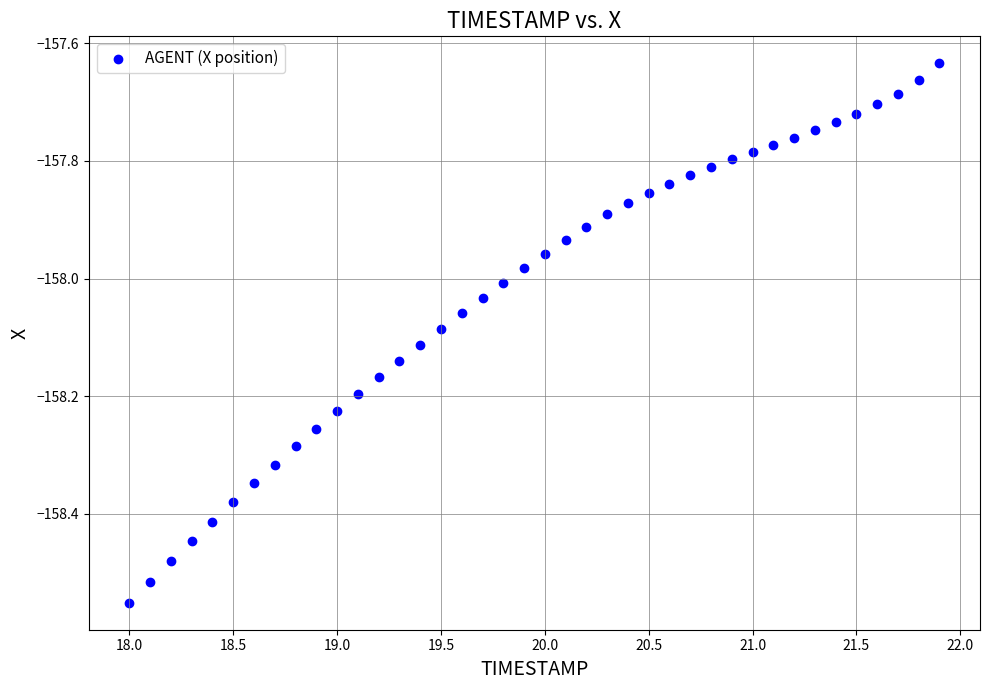

What is the range of Y values (max minus min)?

0.9